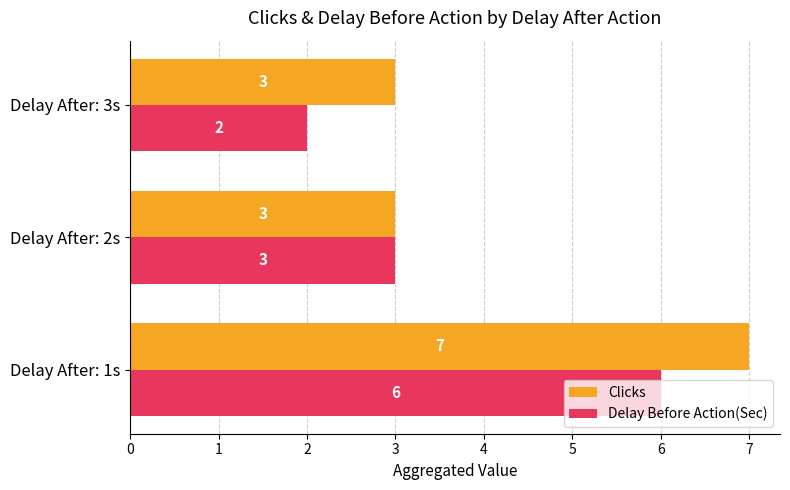

What is the sum of all Clicks values?

13